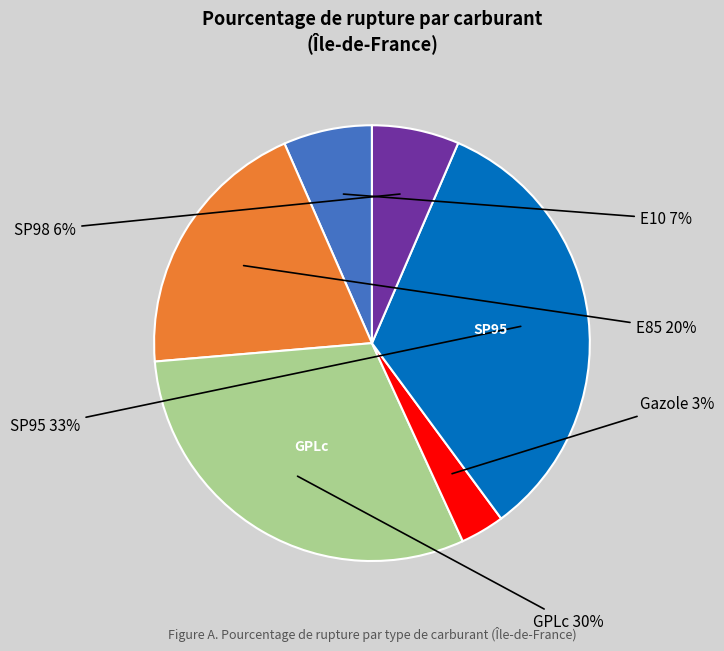

Is there a majority slice in this chart?

No